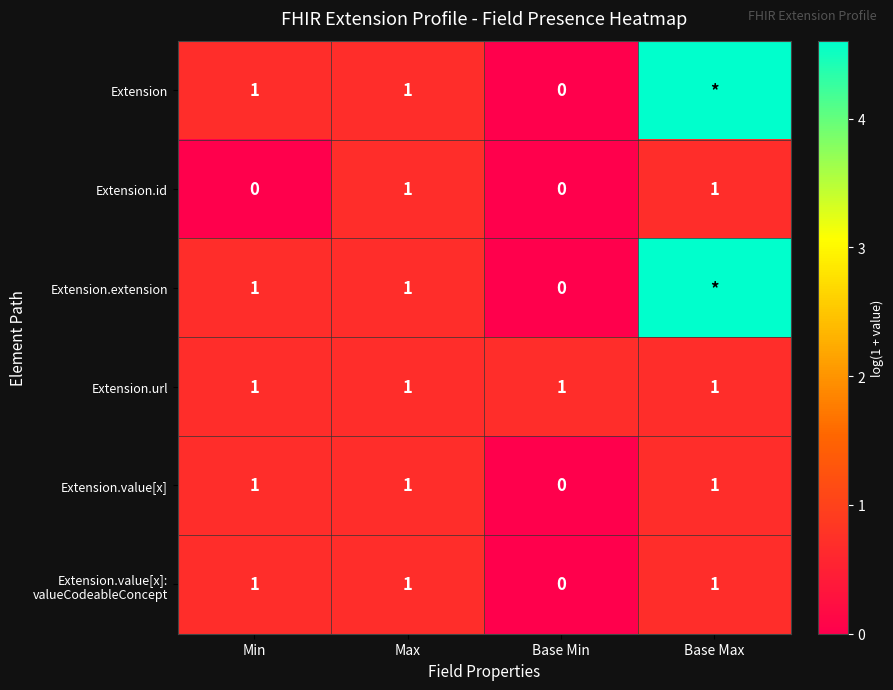

At Min, list the series in order from largest to smallest.

Extension, Extension.extension, Extension.url, Extension.value[x], Extension.value[x]: valueCodeableConcept, Extension.id